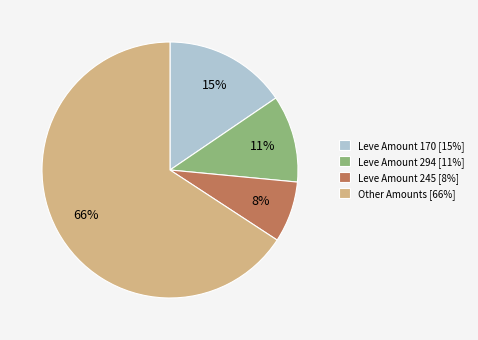

Between Other Amounts [66%] and Leve Amount 245 [8%], which is larger?

Other Amounts [66%]